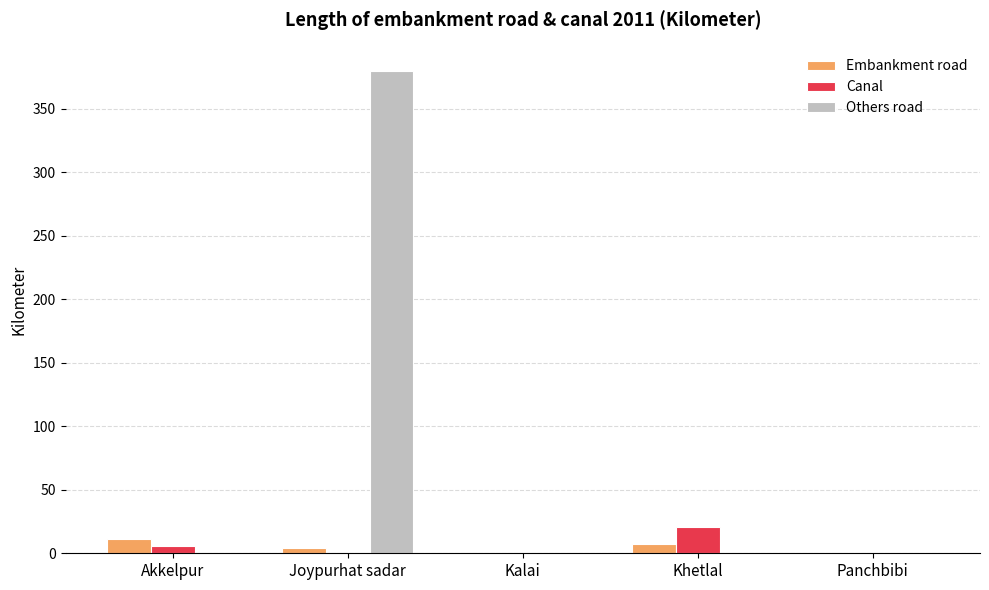

At which category does the chart reach its peak across all series?

Joypurhat sadar